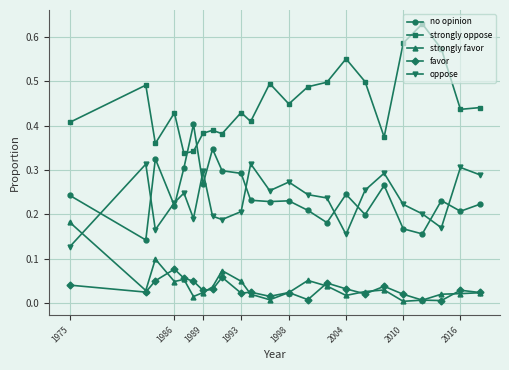

True or false: no opinion has more than 0 points higher than both neighbors.

True